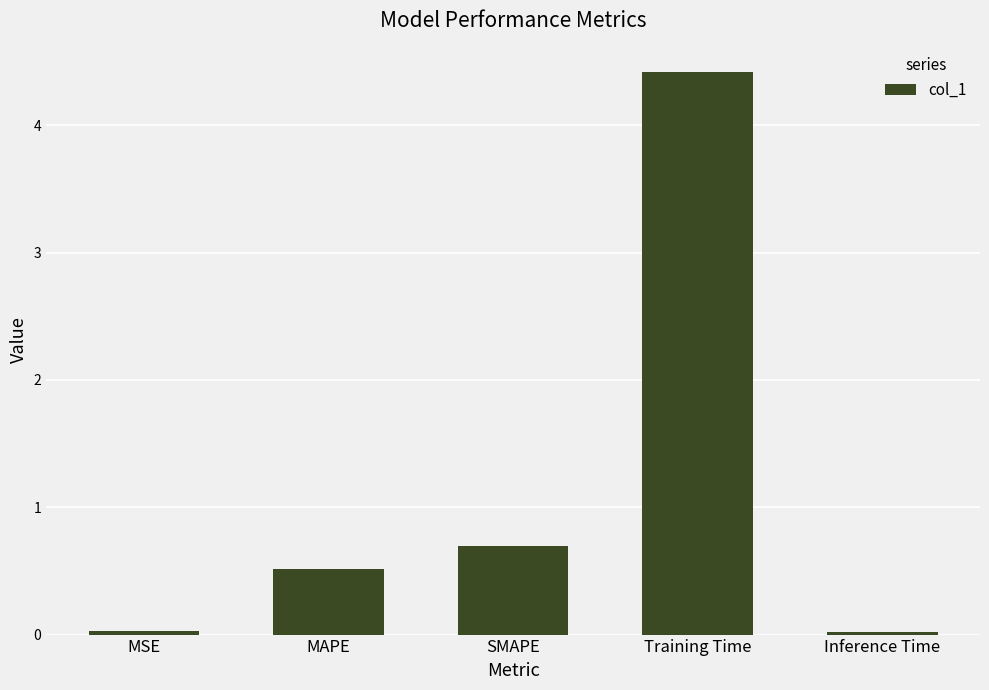

What is the maximum value shown in the chart?

4.4